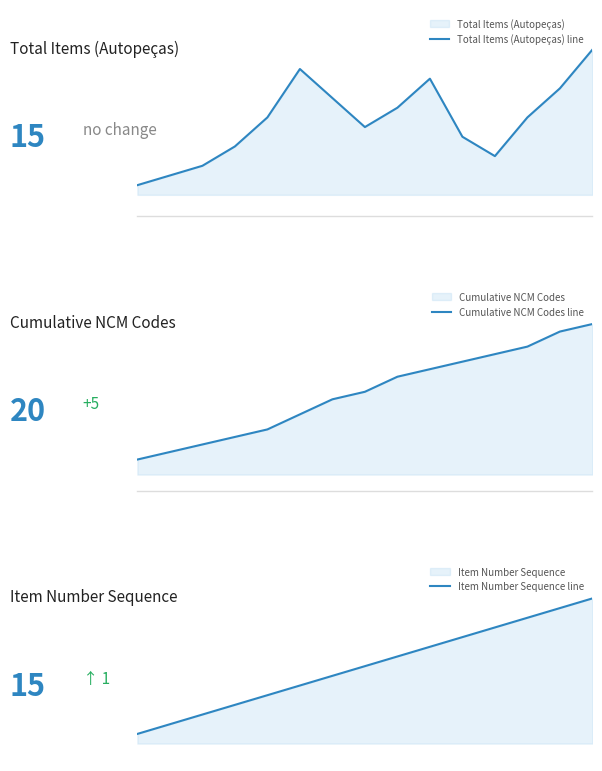

What is the difference between the maximum and minimum values in the Item Number Sequence line series?

14